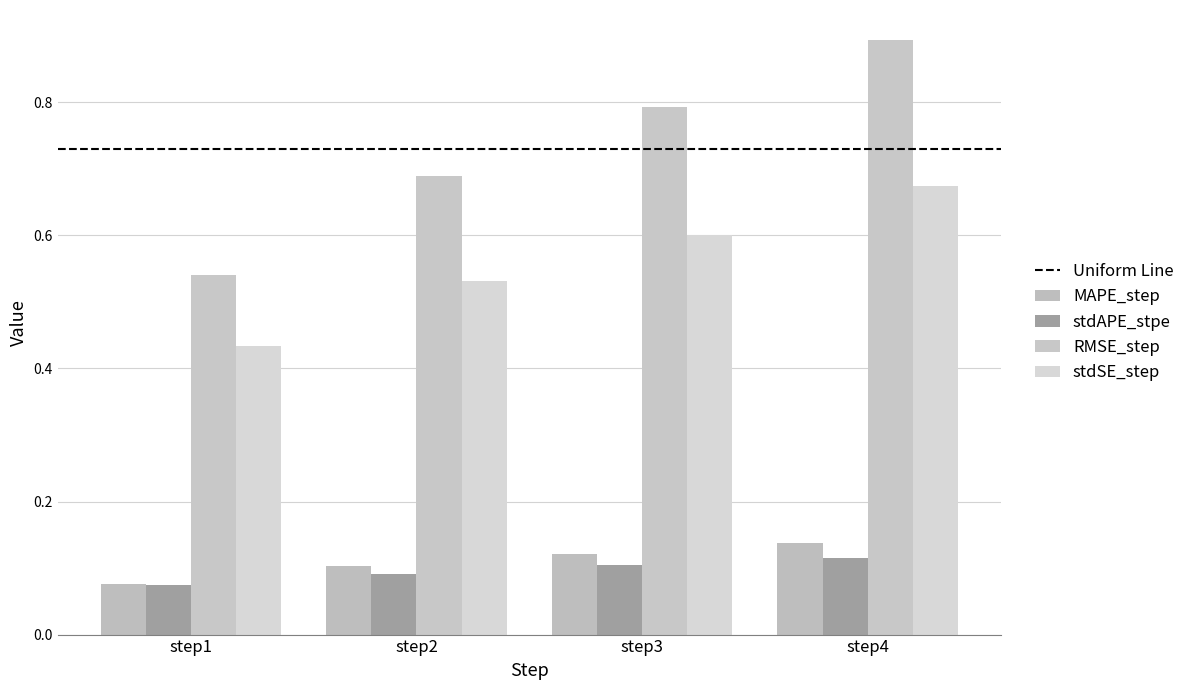

Between step3 and step4, which series saw the biggest shift?

RMSE_step